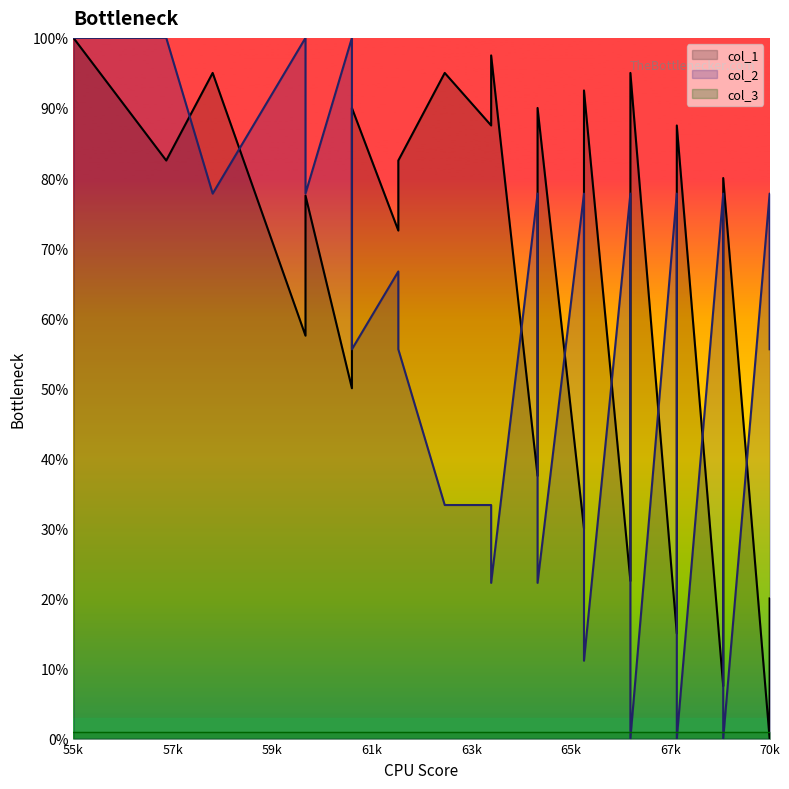

At which category does the chart reach its minimum across all series?

70k